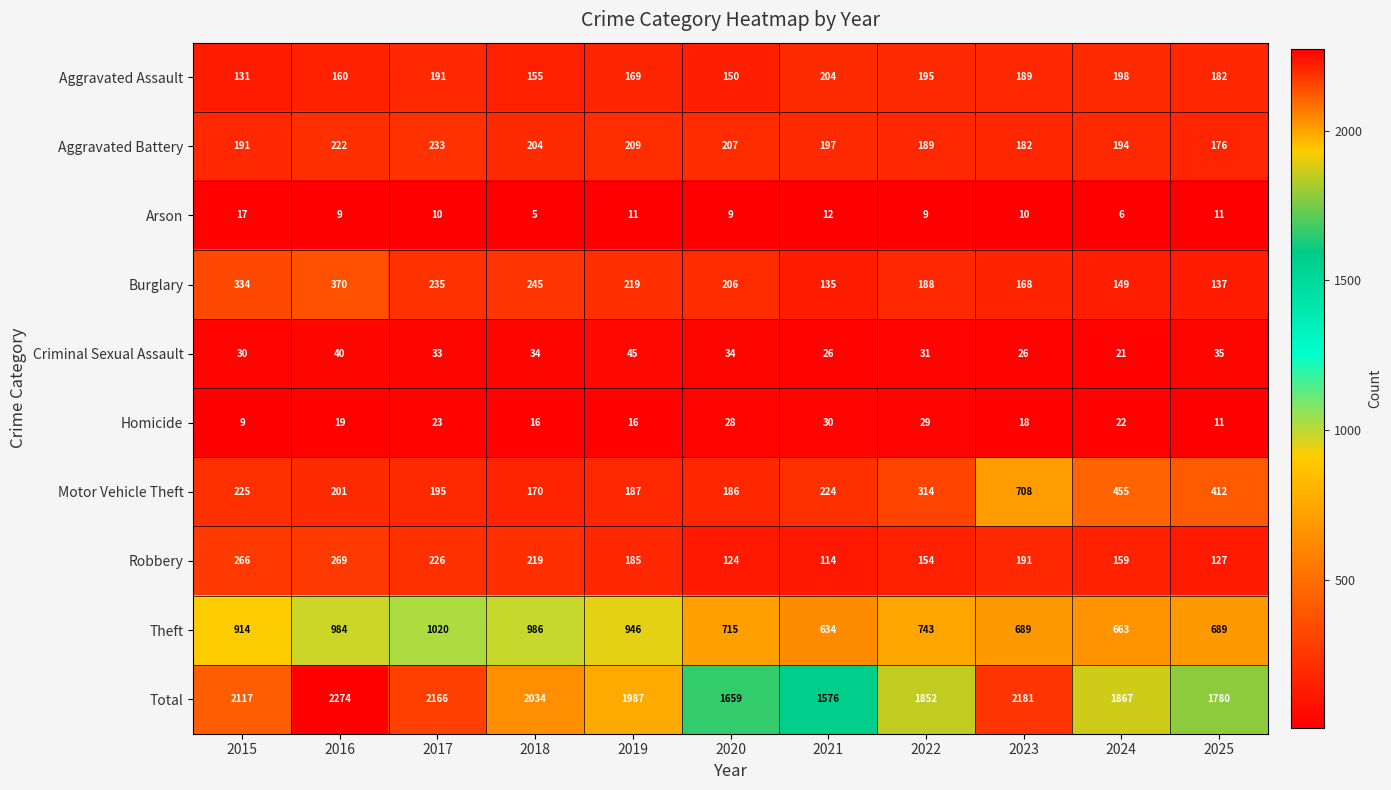

At which category is the sum across all series the highest?

2016